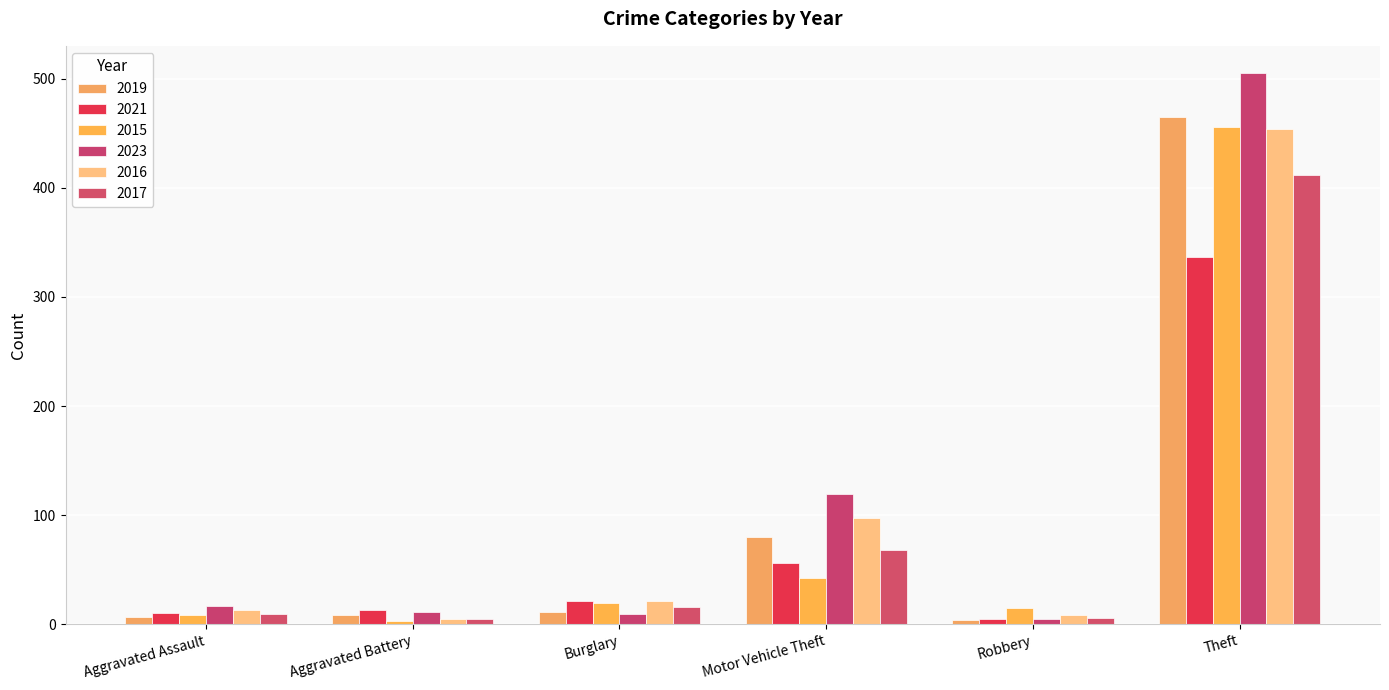

At Aggravated Assault, list the series in order from largest to smallest.

2023, 2016, 2021, 2017, 2015, 2019